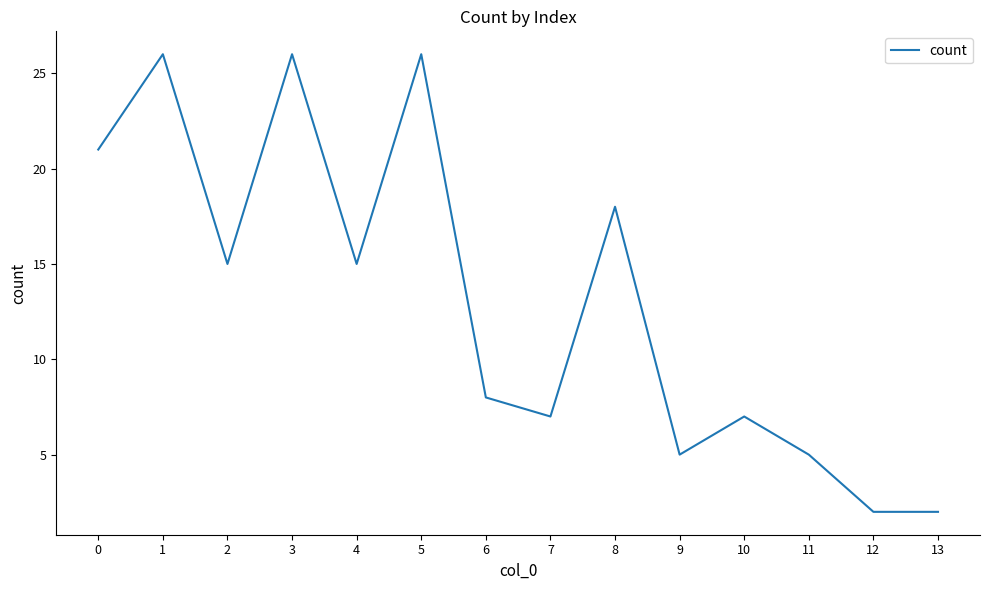

What is the difference between the maximum and minimum values?

24